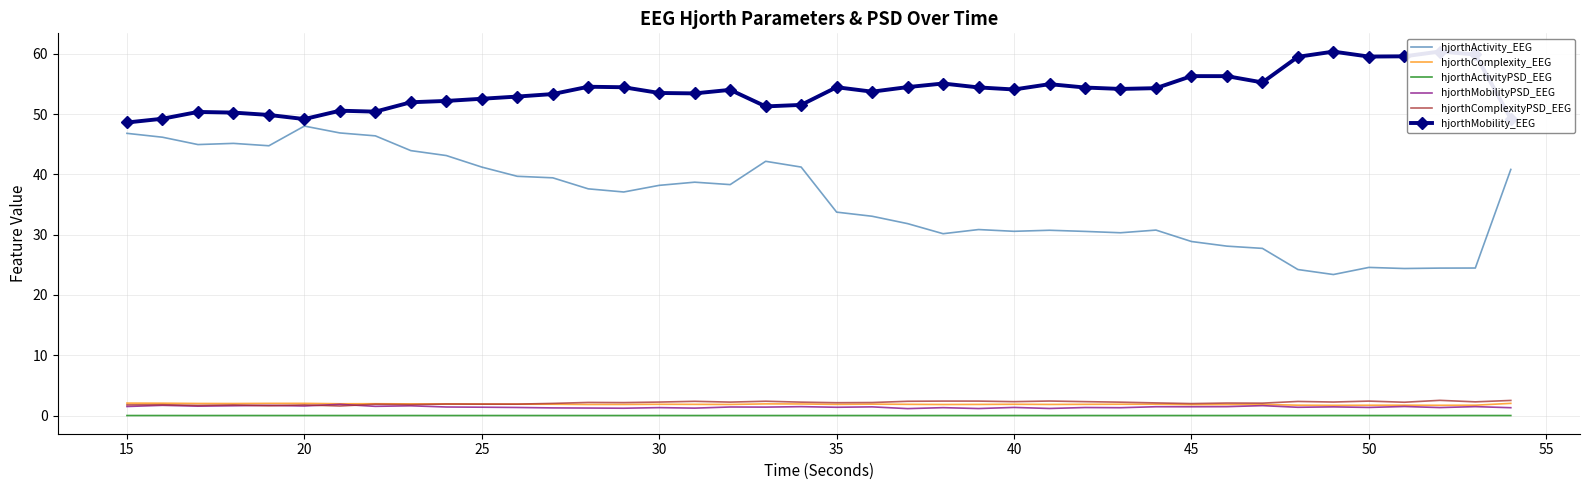

Which series has the widest spread of values?

hjorthActivity_EEG